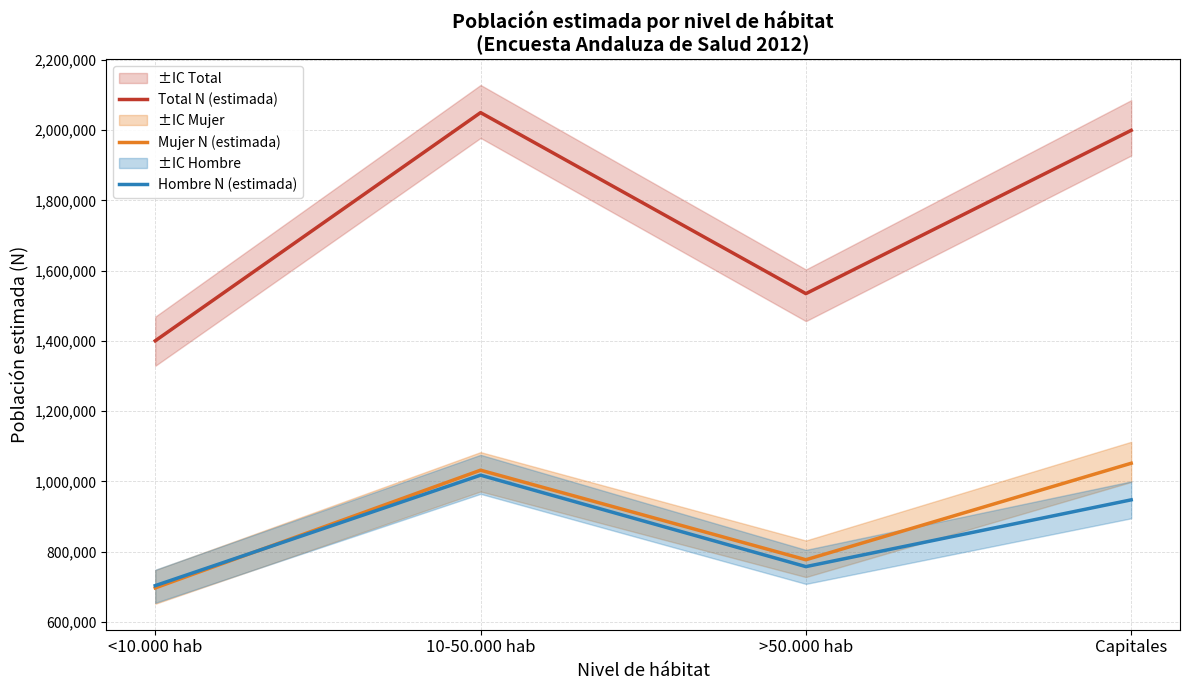

At which category does Mujer N (estimada) reach its first local peak?

10-50.000 hab